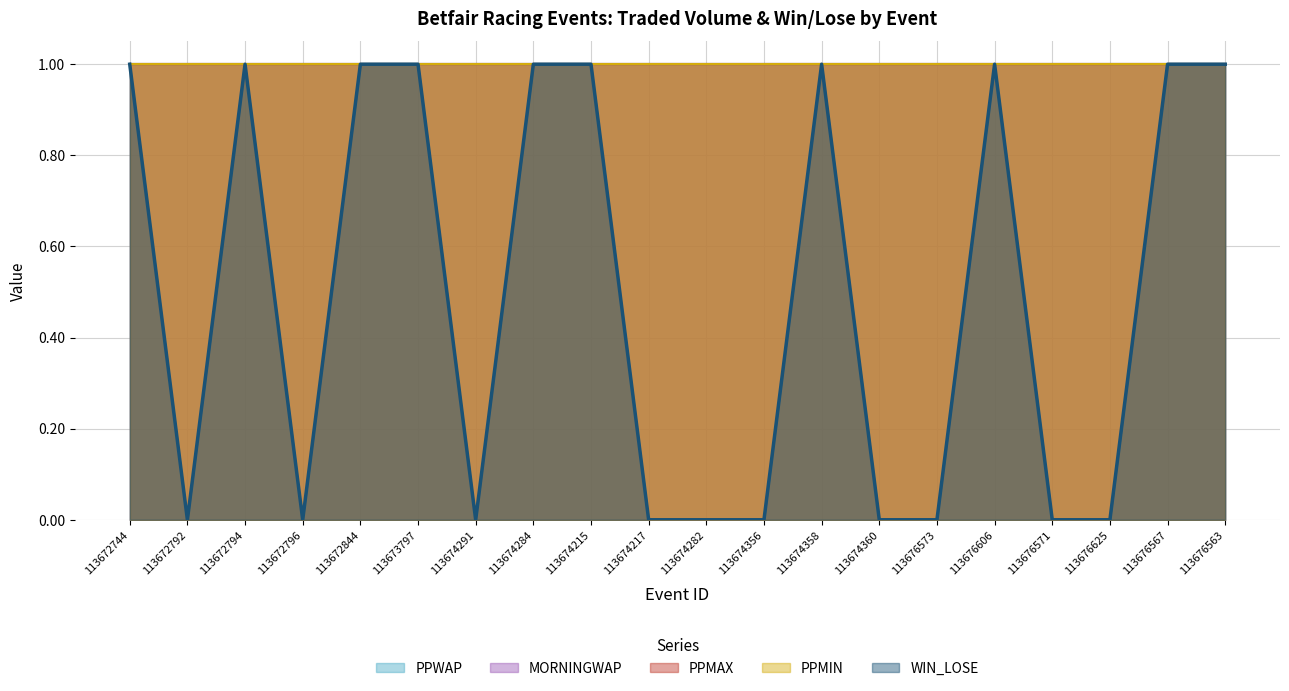

Reading right to left, what are all the values shown in this chart?

PPWAP: 1	1	1	1	1	1	1	1	1	1	1	1	1	1	1	1	1	1	1	1
MORNINGWAP: 1	1	1	1	1	1	1	1	1	1	1	1	1	1	1	1	1	1	1	1
PPMAX: 1	1	1	1	1	1	1	1	1	1	1	1	1	1	1	1	1	1	1	1
PPMIN: 1	1	1	1	1	1	1	1	1	1	1	1	1	1	1	1	1	1	1	1
WIN_LOSE: 1	1	0	0	1	0	0	1	0	0	0	1	1	0	1	1	0	1	0	1